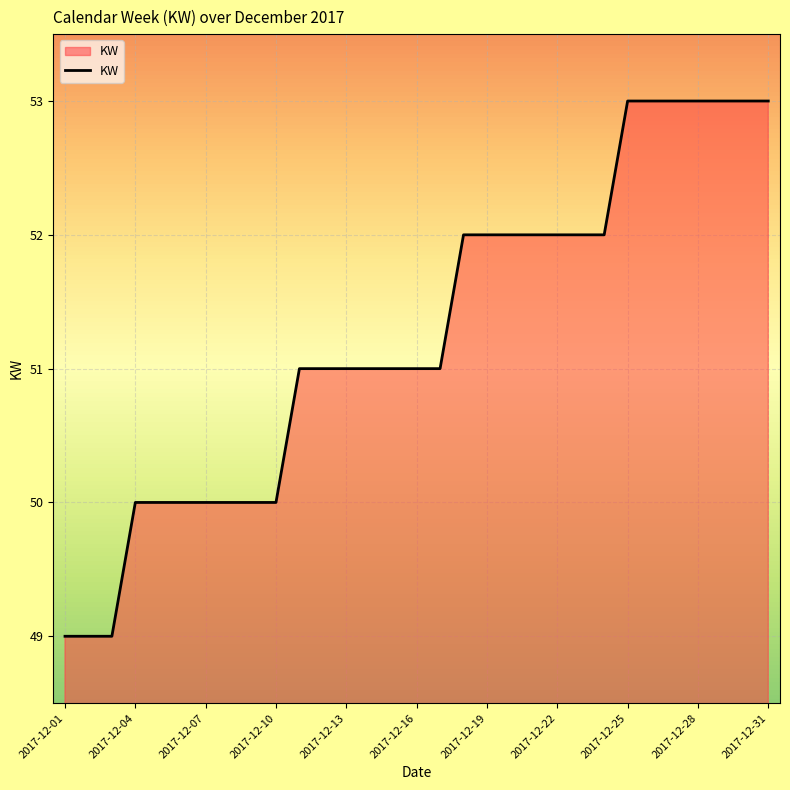

What is the difference between the maximum and second lowest values?

4